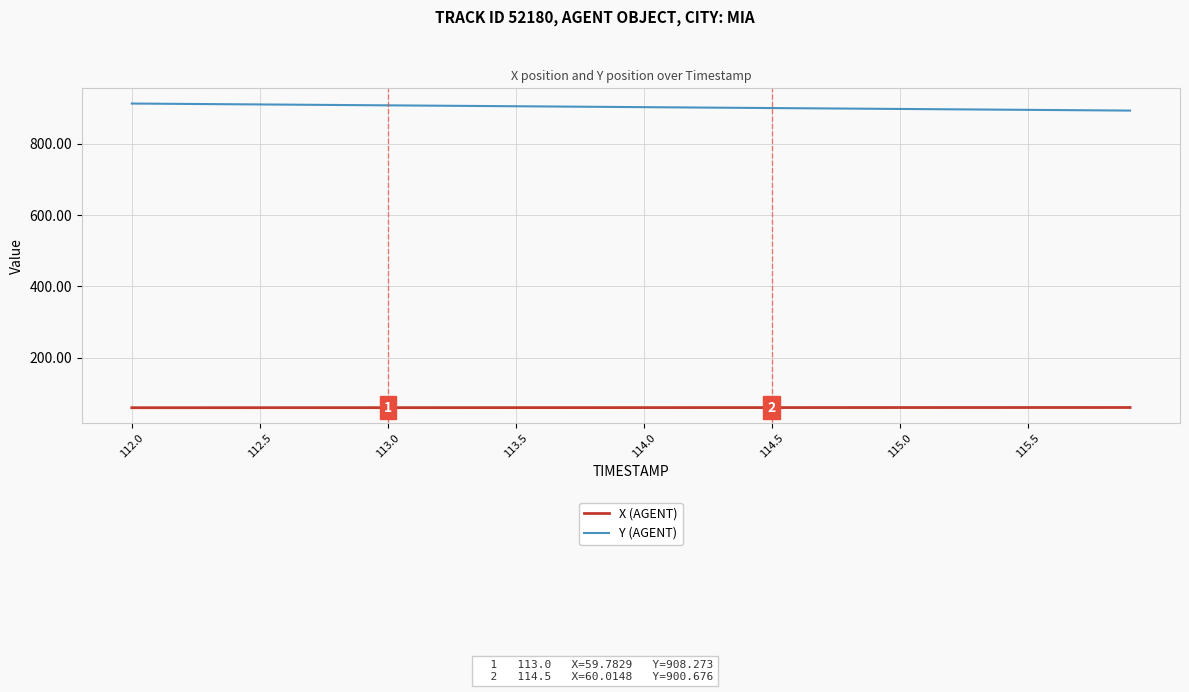

True or false: X (AGENT) and Y (AGENT) intersect in this chart.

False